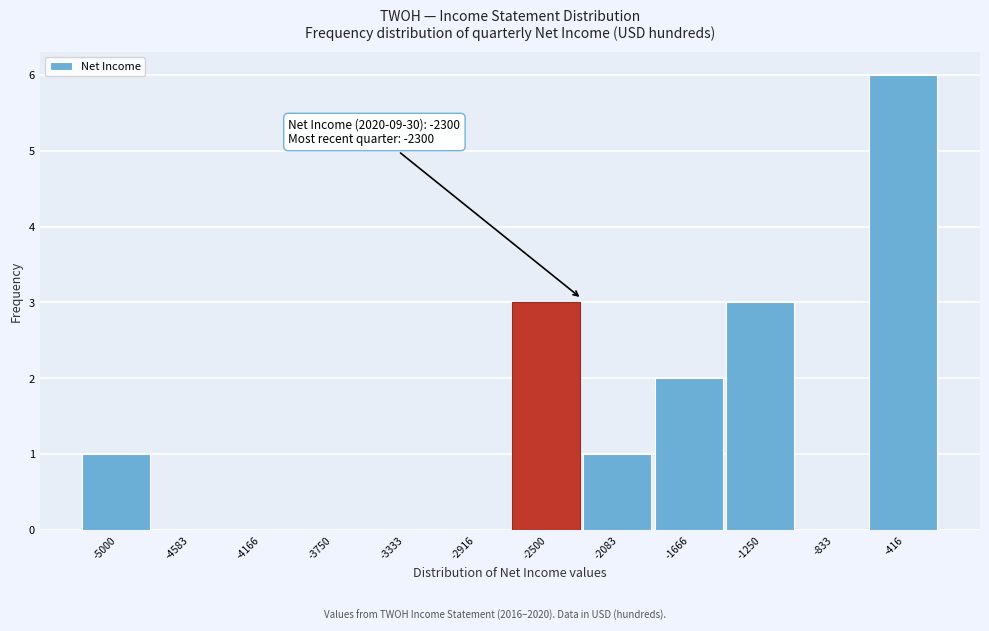

Reading left to right, list all the values displayed in this chart.

-5000=1	-4583=0	-4166=0	-3750=0	-3333=0	-2916=0	-2500=3	-2083=1	-1666=2	-1250=3	-833=0	-416=6